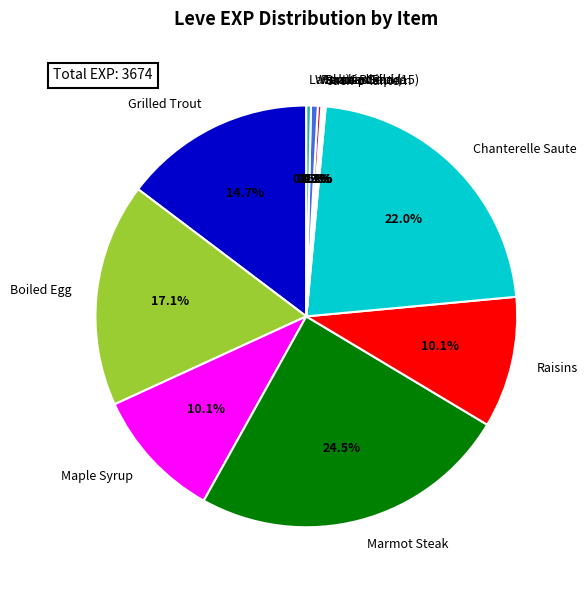

Does Lavender Oil represent more than half of the total?

No